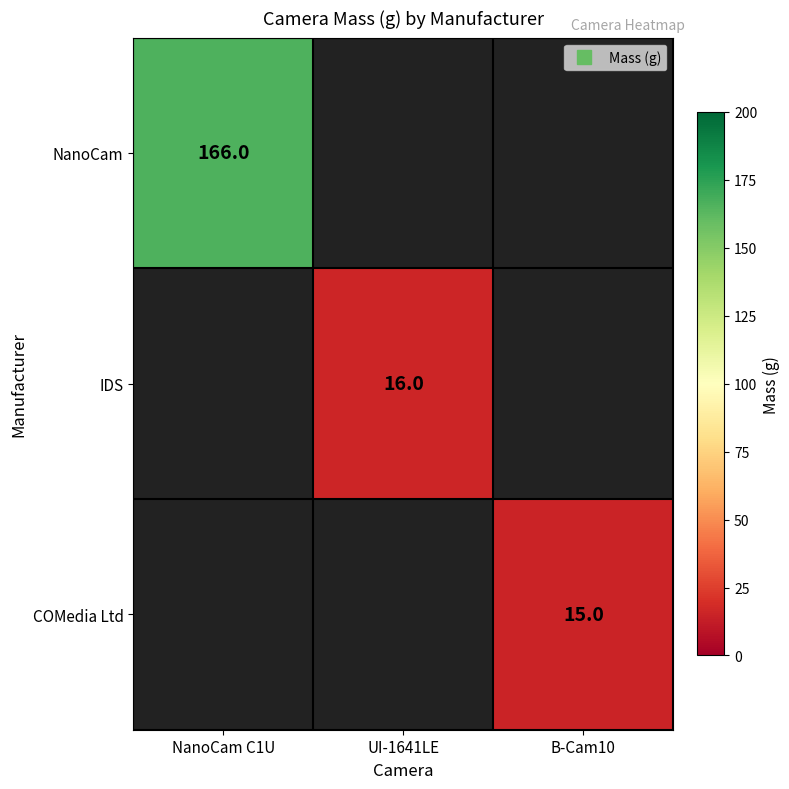

The value of IDS at UI-1641LE is 16.0. True or false?

True